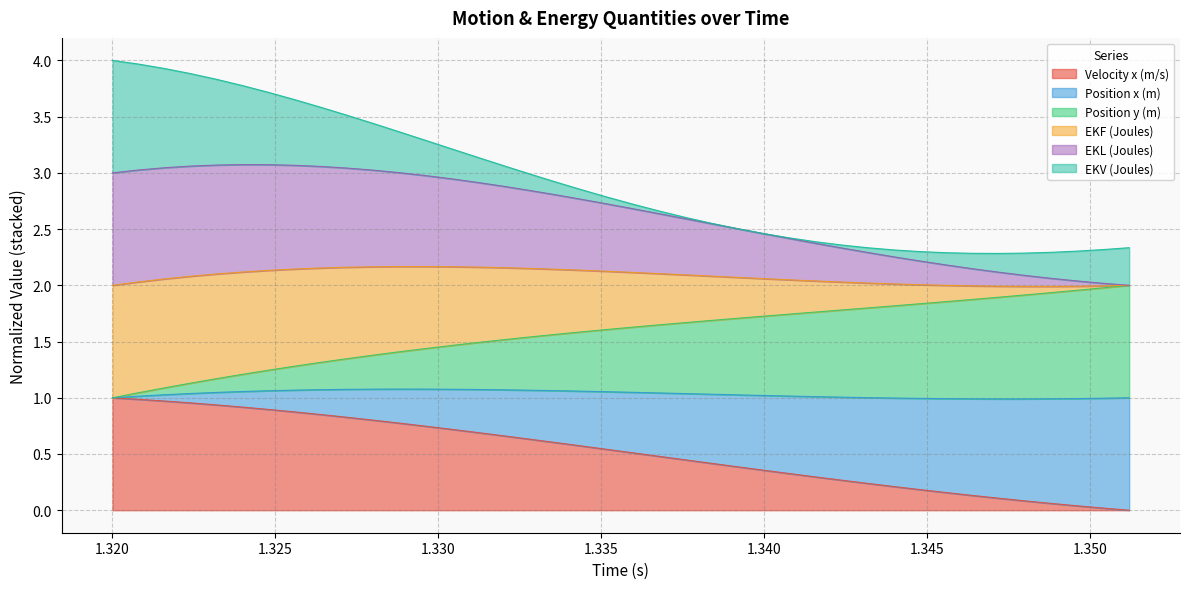

What is the maximum value for Velocity x (m/s)?

1.0